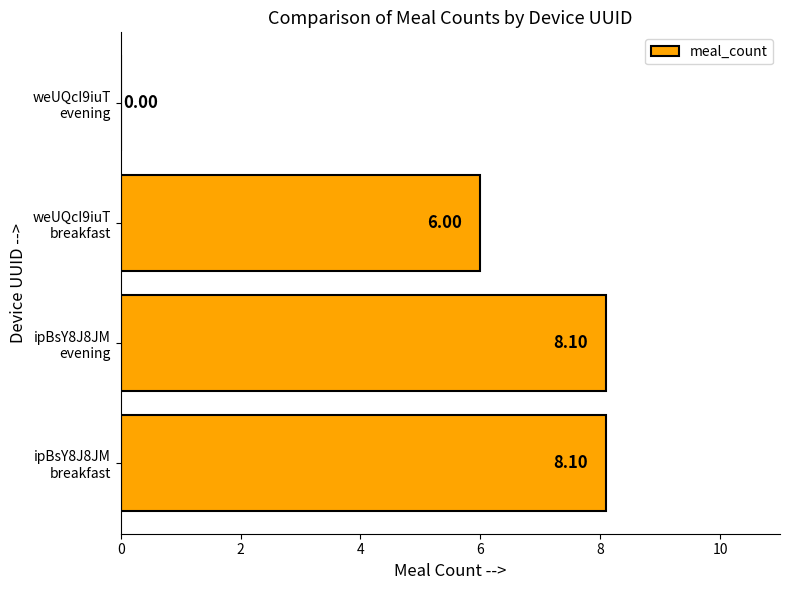

How many values are above zero?

3